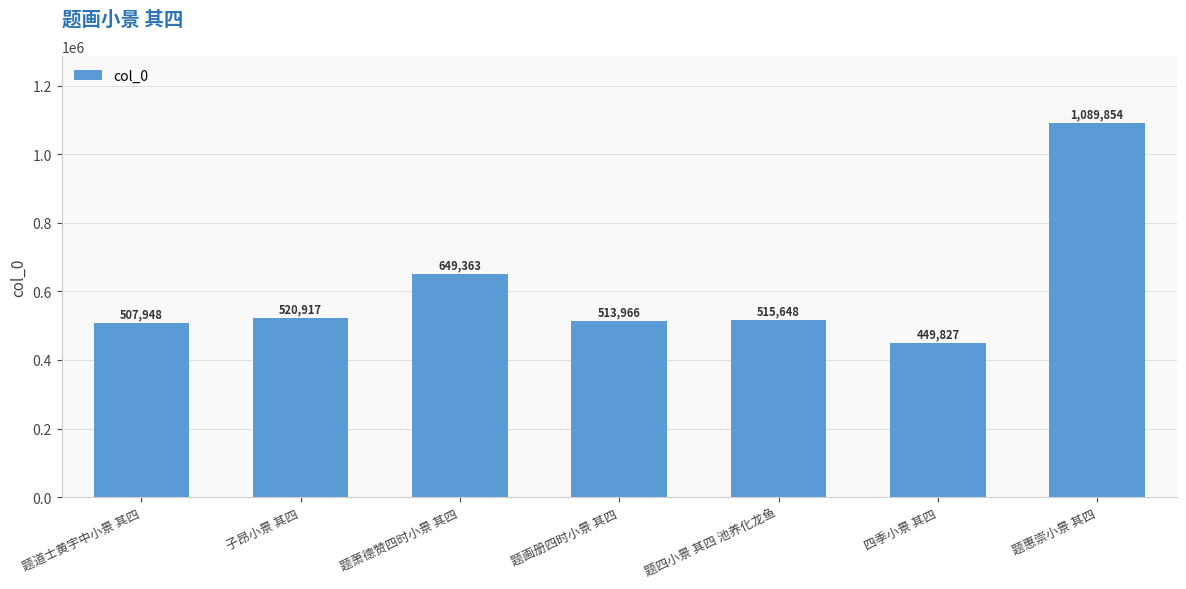

At which category does the chart reach its minimum across all series?

四季小景 其四